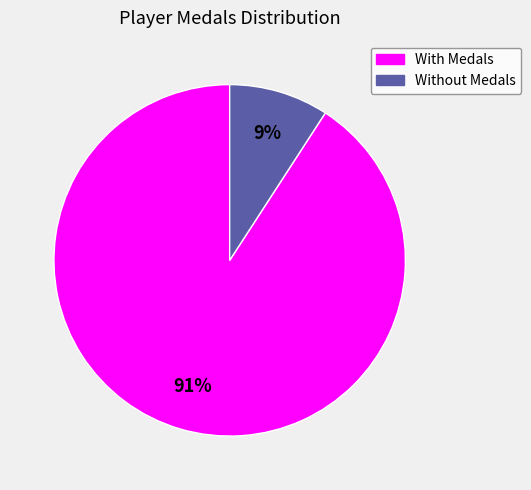

How many segments does this pie chart have?

2